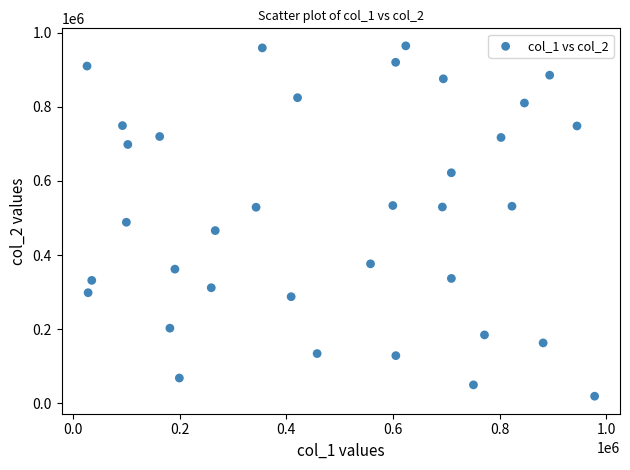

What is the range of Y values (max minus min)?

945782